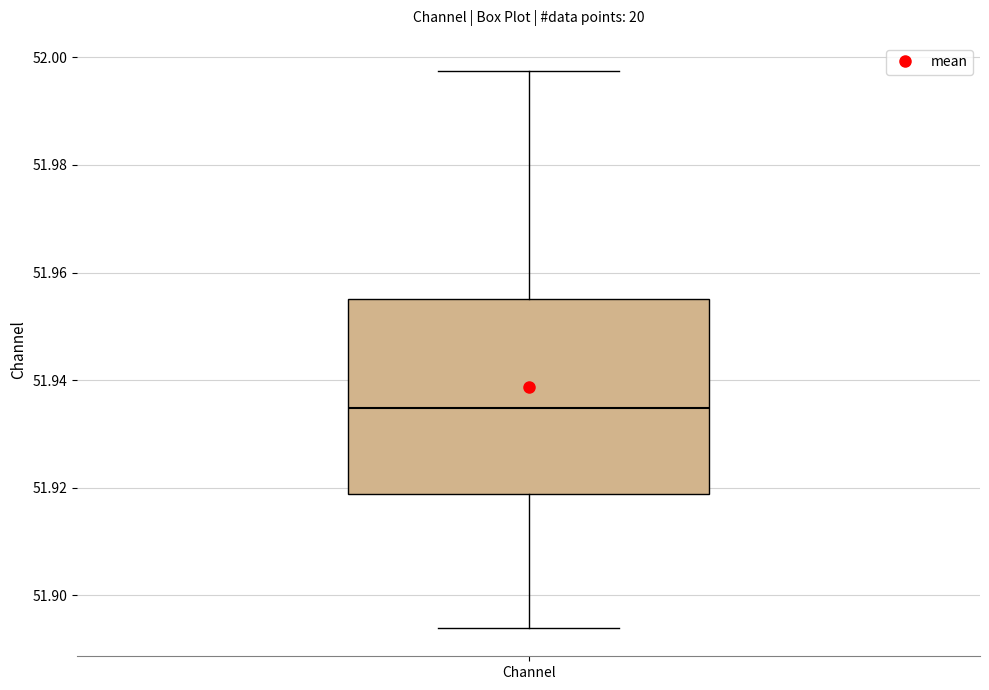

Read this box plot against the y-axis: the position of the median line, the range covered by the box, and the ends of both whiskers. The values are not printed on the chart, so give them approximately, as read against the axis.

median 51.934, box 51.918 to 51.956, whiskers 51.894 to 51.998